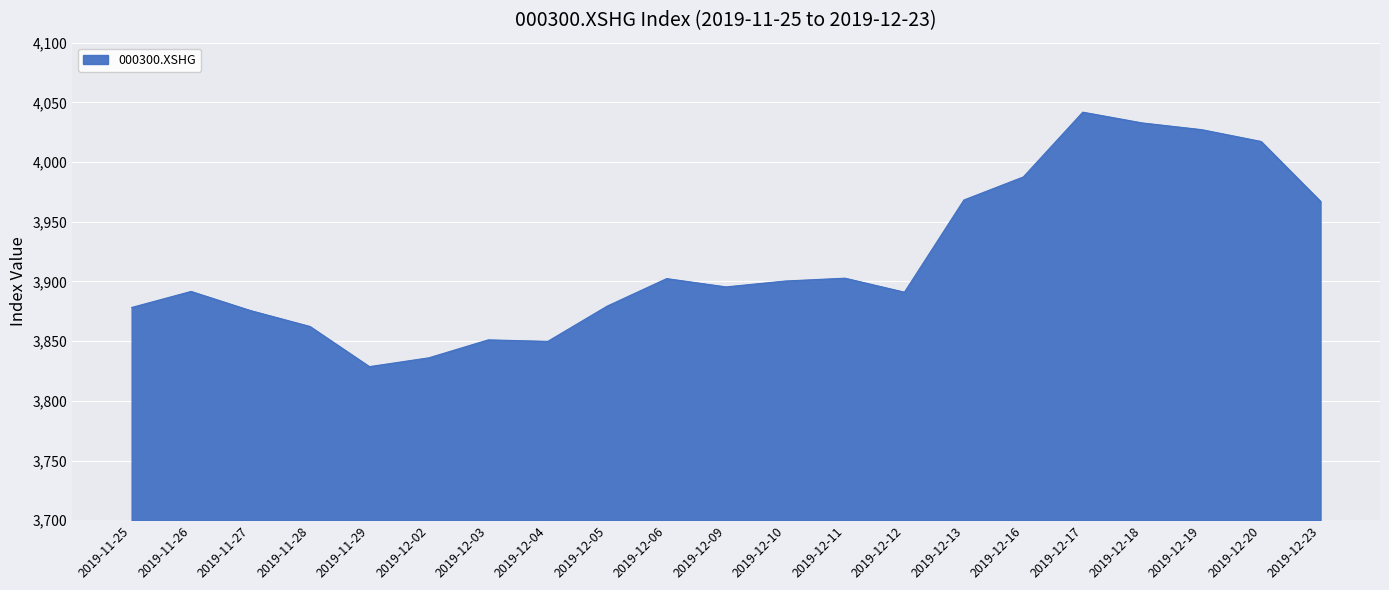

Is it true that the value at 2019-11-26 is 3891.7?

True